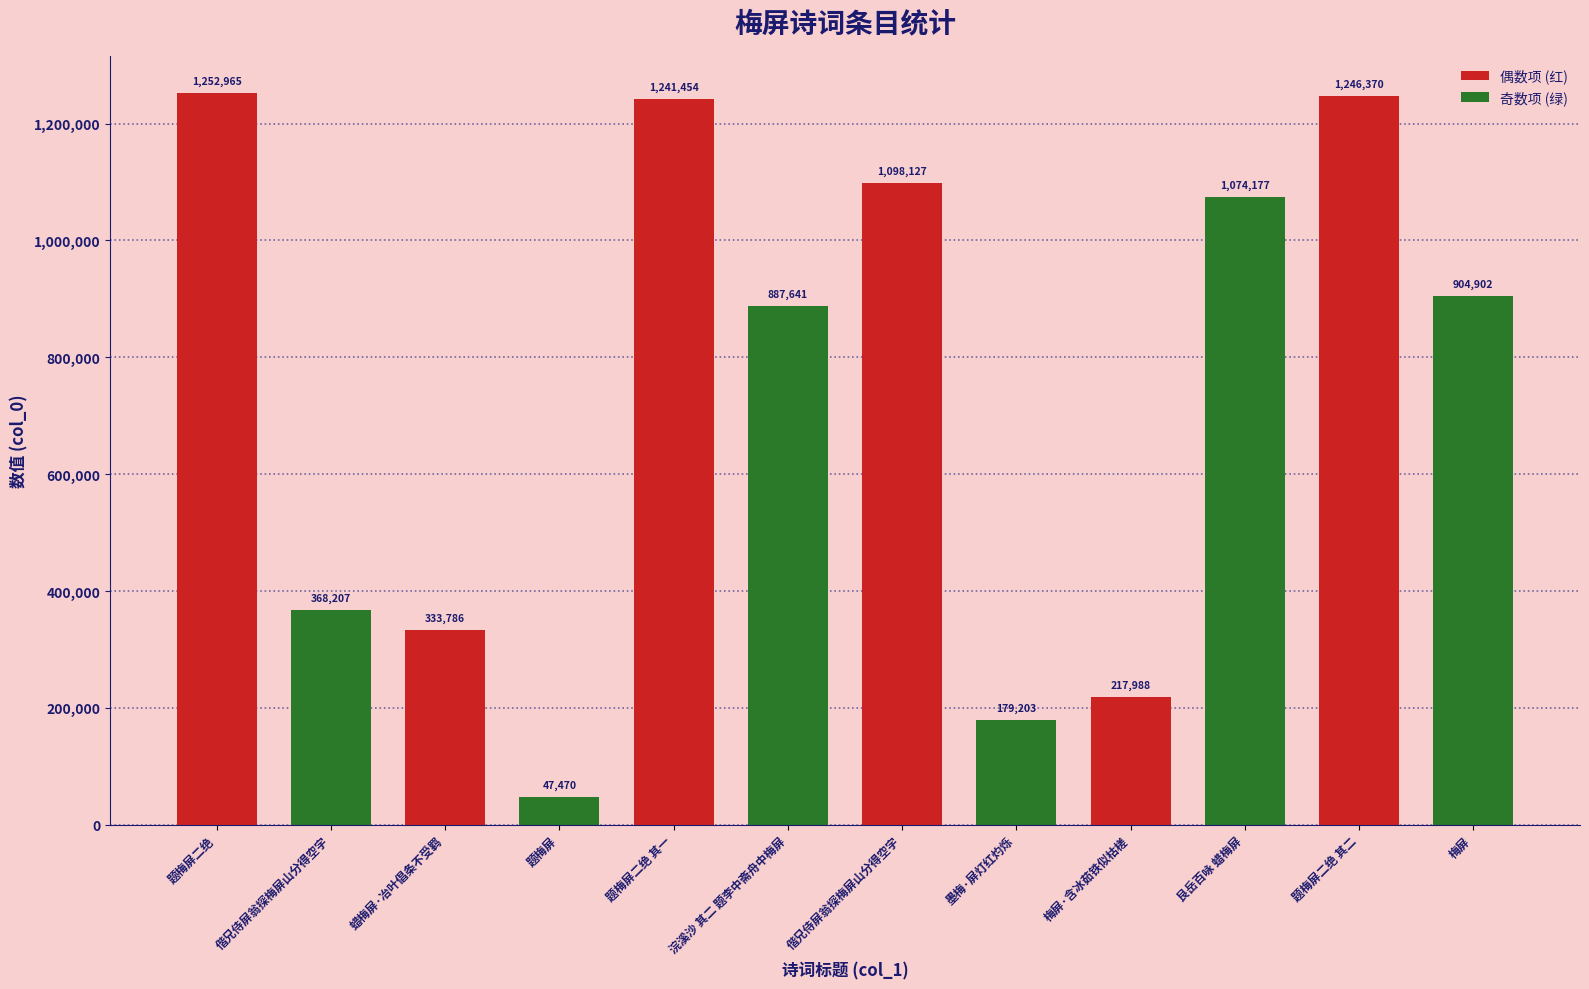

What is the greatest value displayed?

1252965